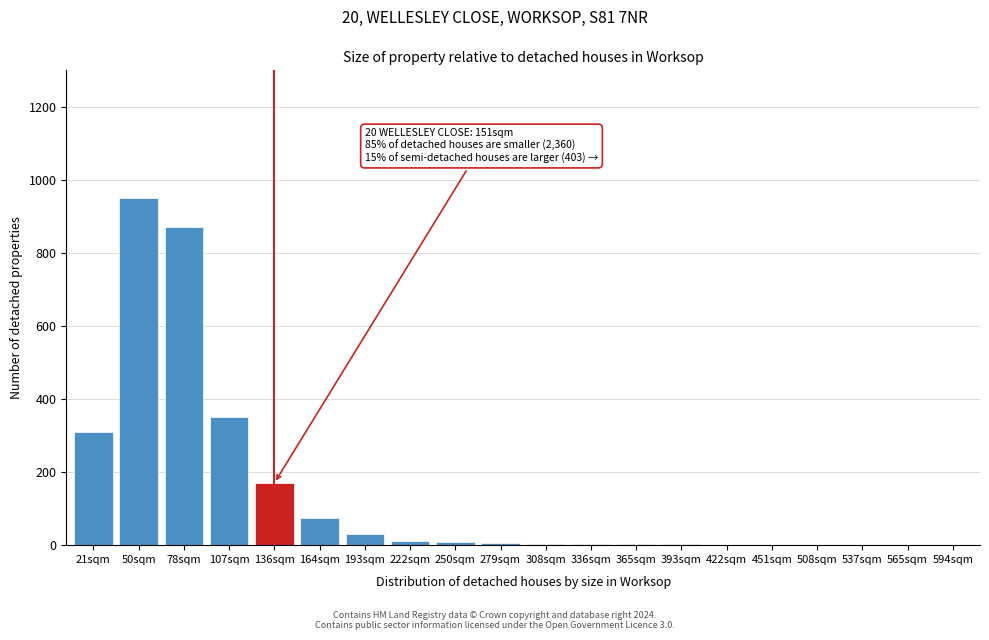

Is it true that the value at 78sqm is 238?

False